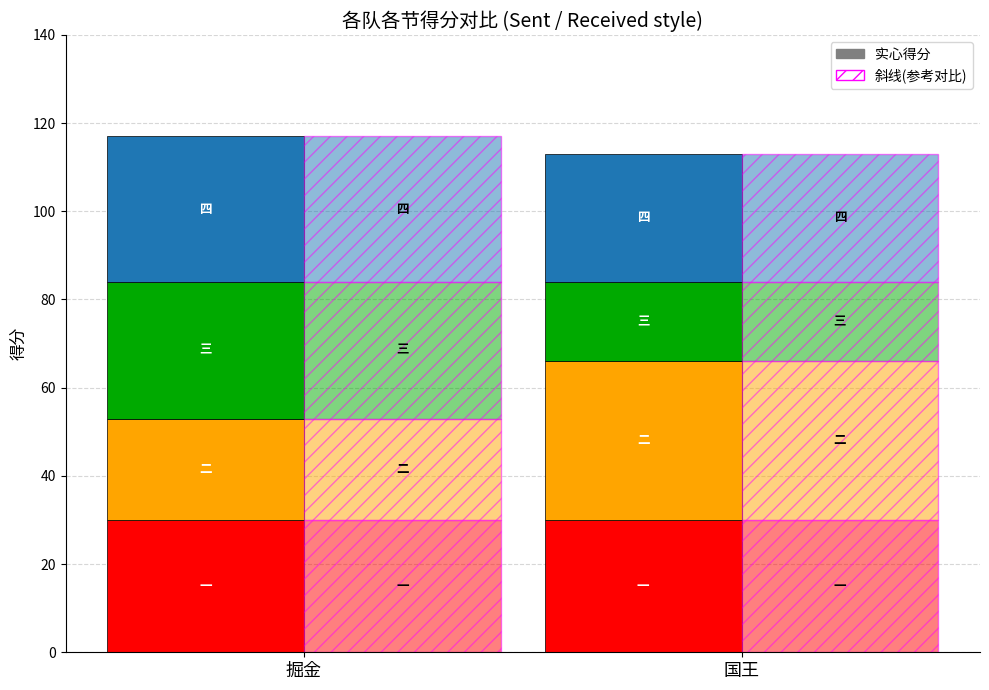

What is the label of the 2nd bar from the left?

国王